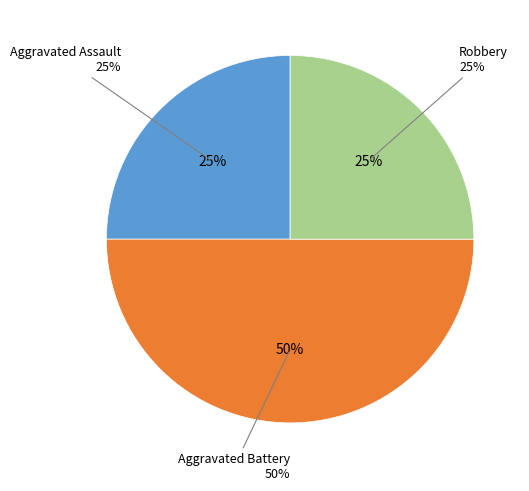

To the nearest percent, what is the difference between the largest and smallest slice percentages?

25%